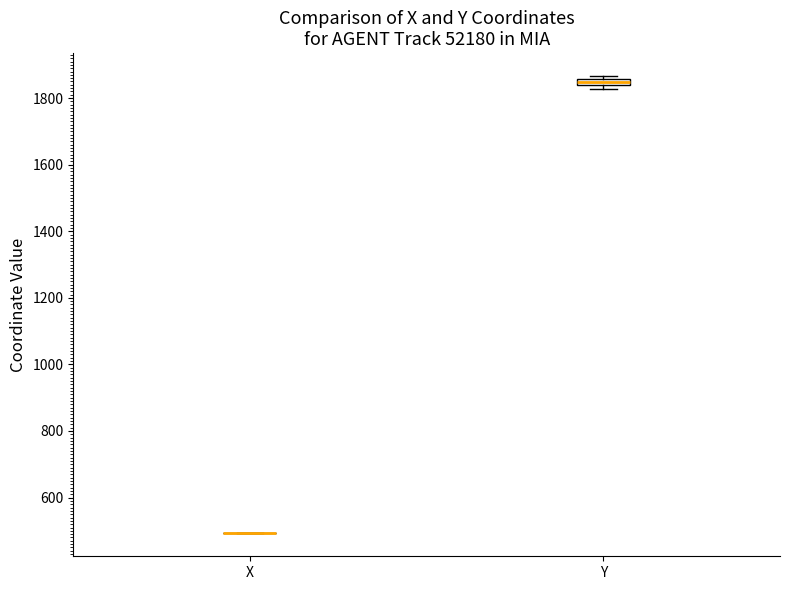

Where is the upper edge of the box for Y on the y-axis? The values are not printed on the chart, so give them approximately, as read against the axis.

1860